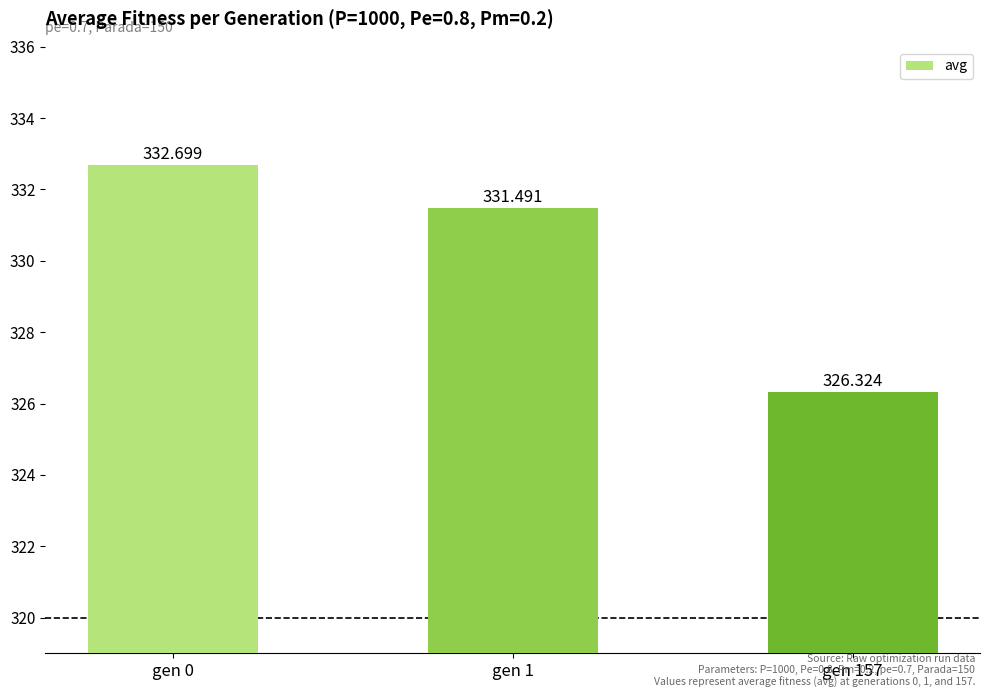

Are the bars horizontal?

No